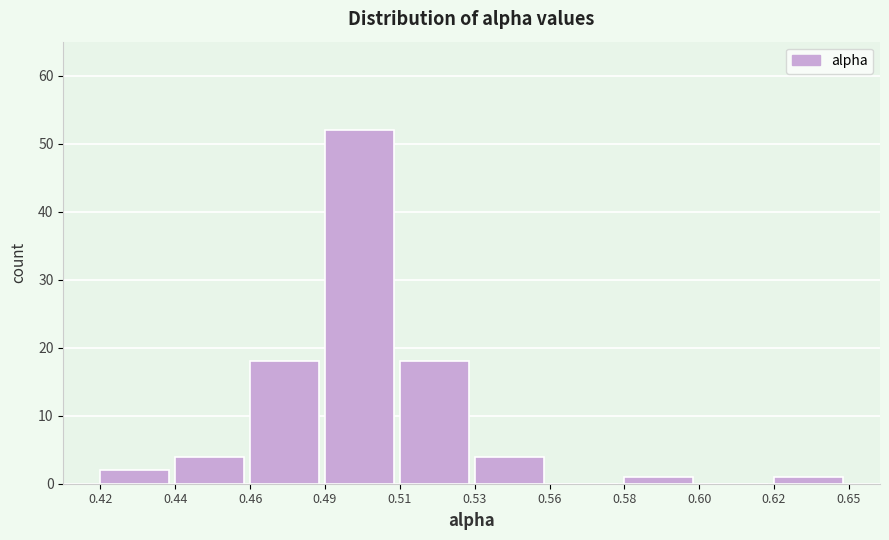

Reading left to right, transcribe all the data shown in this chart.

0.42=2	0.44=4	0.46=18	0.49=52	0.51=18	0.53=4	0.56=0	0.58=1	0.60=0	0.62=1